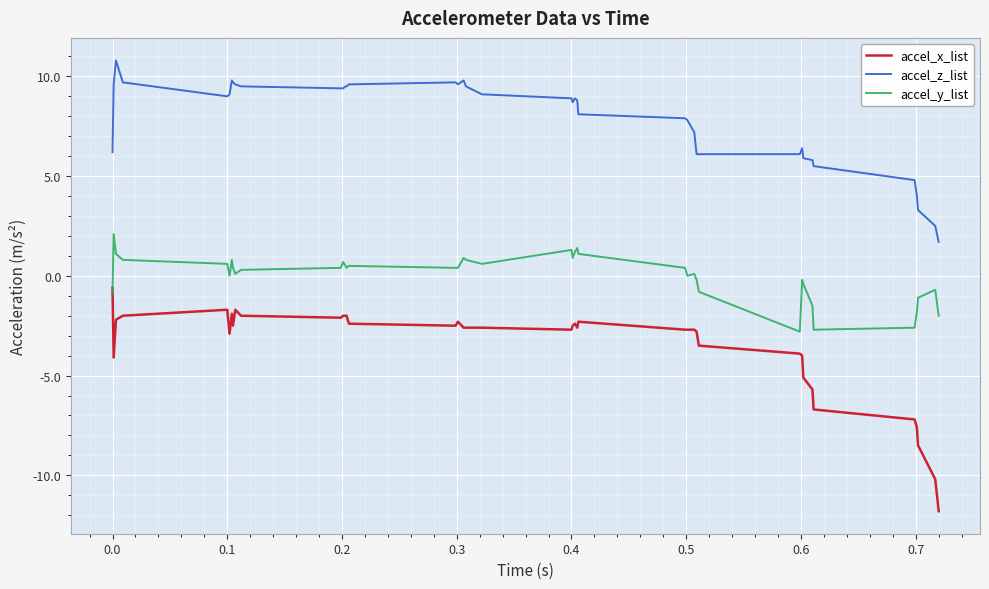

True or false: accel_y_list and accel_z_list intersect in this chart.

False